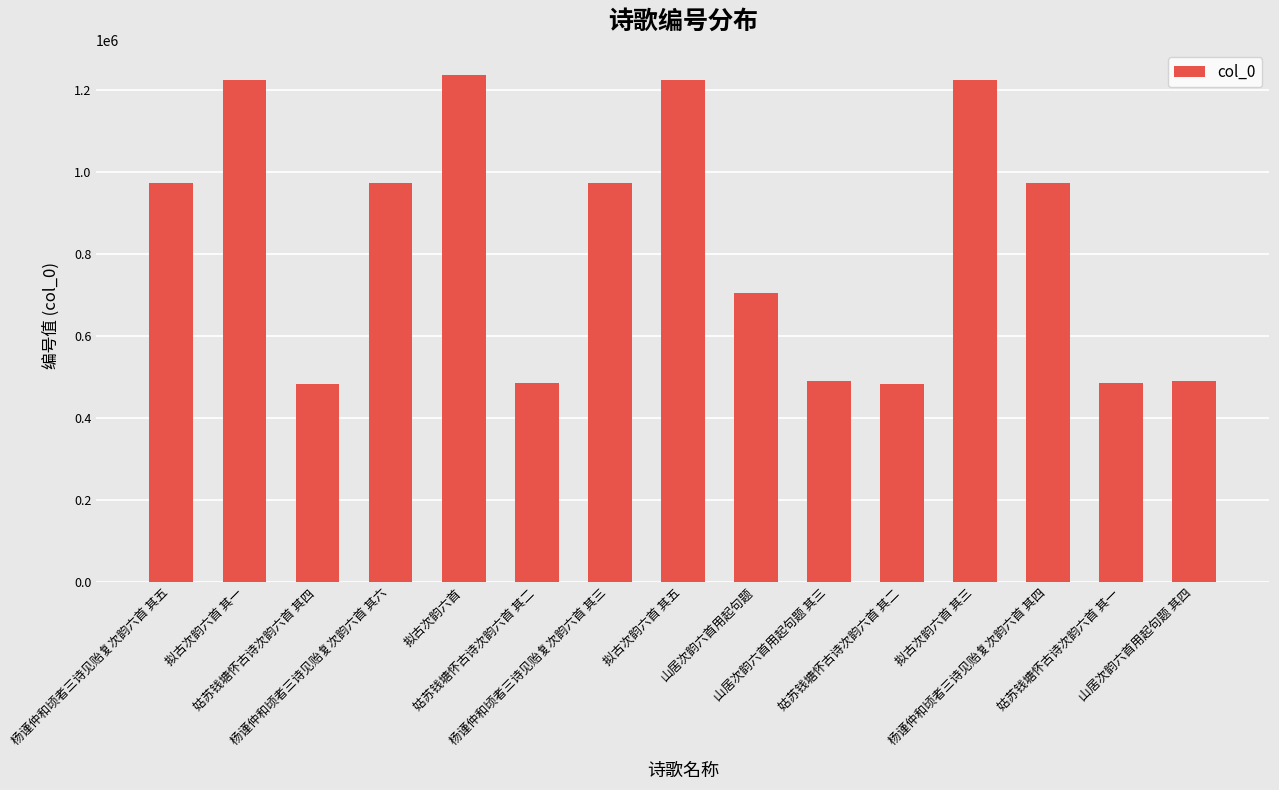

The value at 姑苏钱塘怀古诗次韵六首 其四 is 223939. True or false?

False